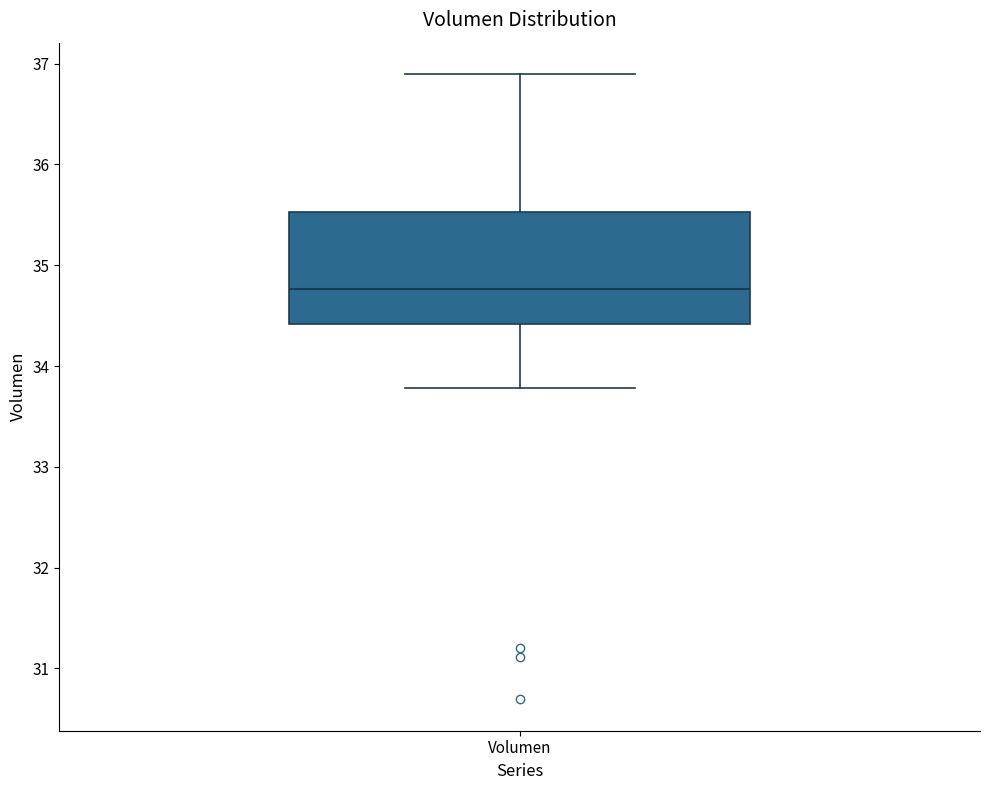

Transcribe this box plot: give where the median line is, the range the box spans, and where the two whiskers end, as read against the y-axis. The values are not printed on the chart, so give them approximately, as read against the axis.

median 34.8, box 34.4 to 35.5, whiskers 33.8 to 36.9